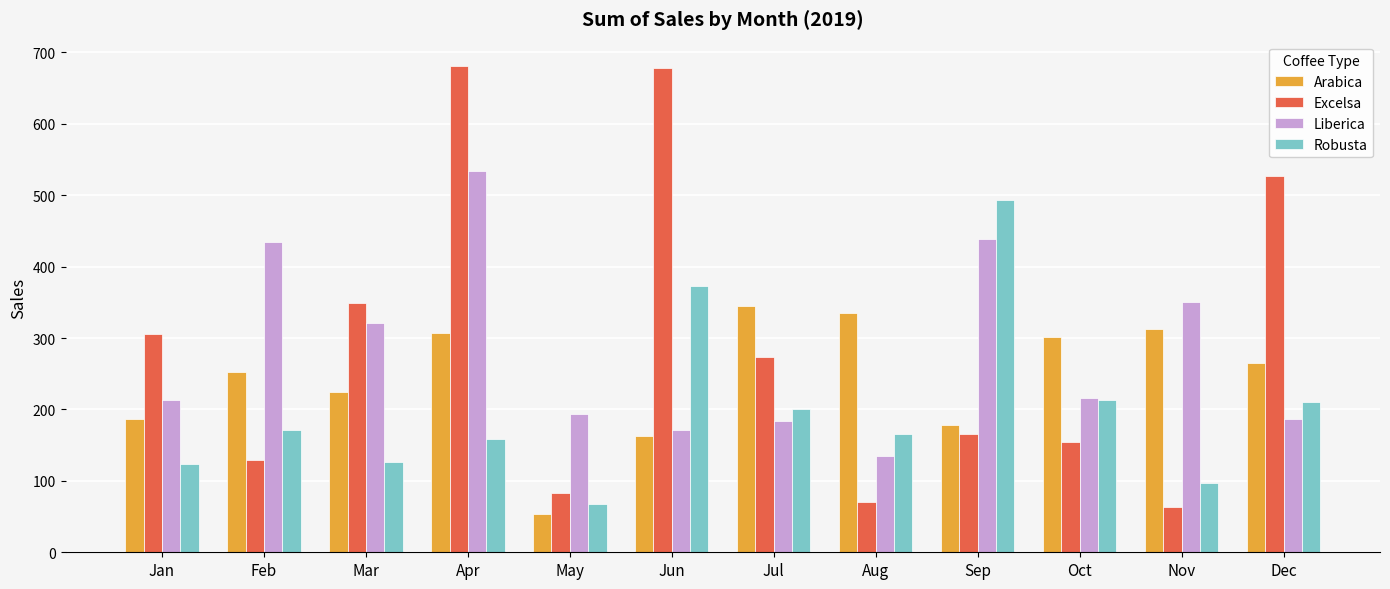

At which label is Robusta closest to 280?

Oct